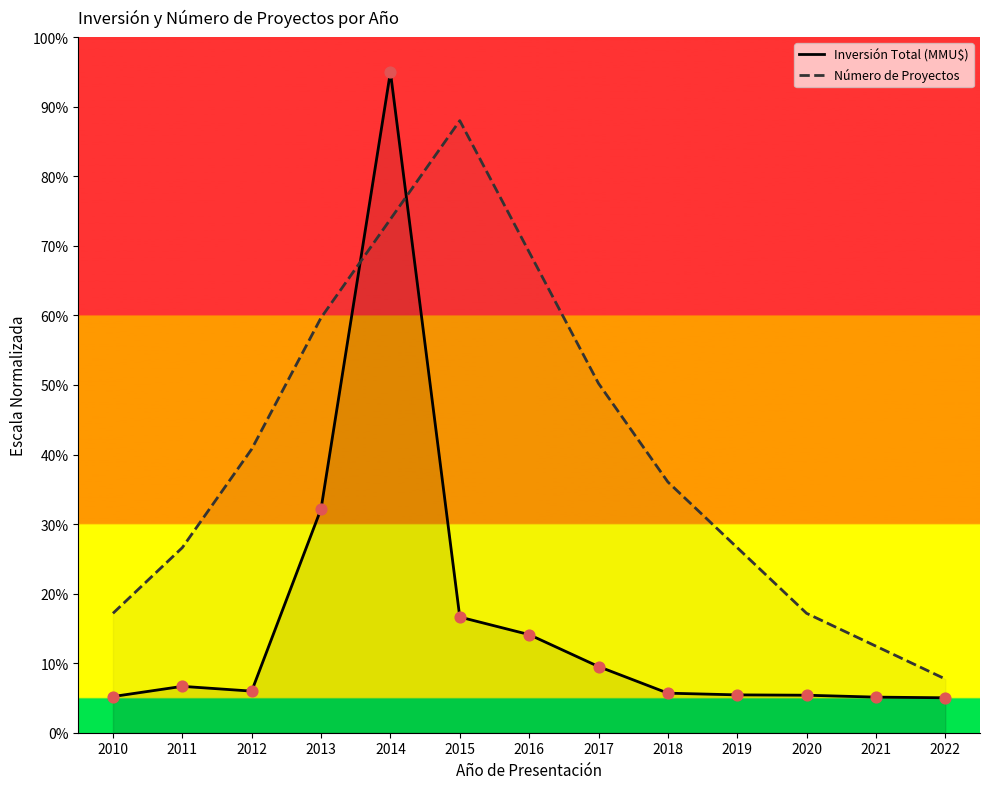

What is the total value across all series at 2018?

41.7